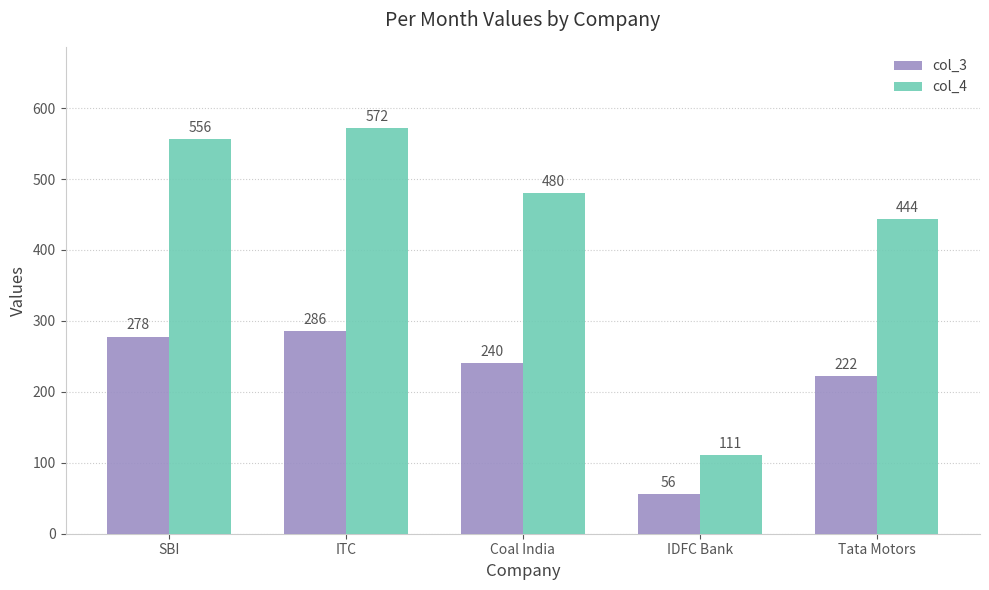

List the series in order of their peak value, highest first.

col_4, col_3